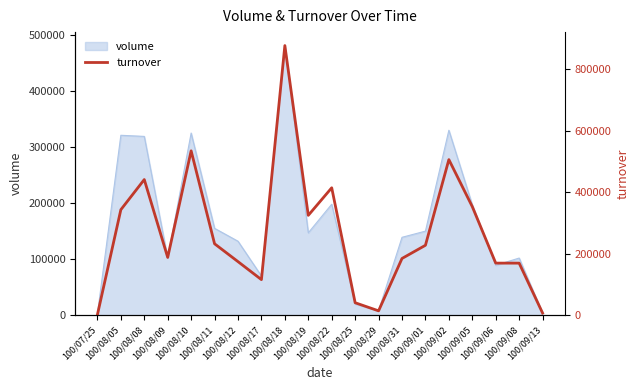

The value at 100/09/02 is 506040. True or false?

True